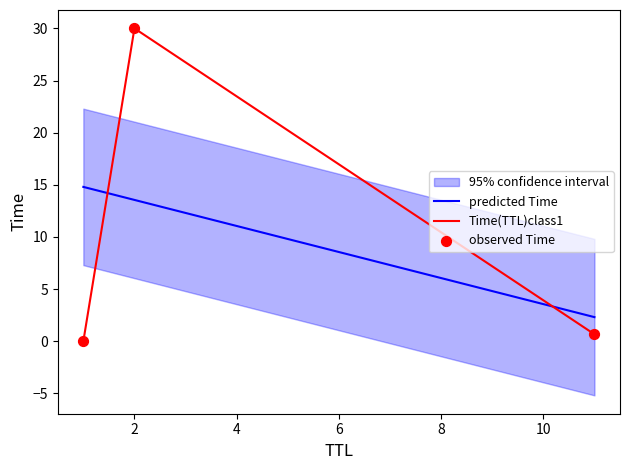

What is the change in value from 11 to 2?

+29.3